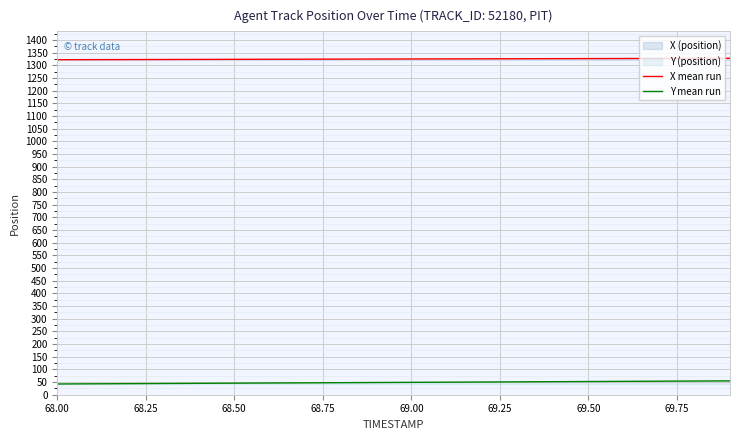

Reading left to right, transcribe all the data shown in this chart.

X mean run: 1322.5	1322.8	1323.1	1323.4	1323.7	1324.0	1324.3	1324.6	1324.9	1325.2	1325.5	1325.8	1326.0	1326.3	1326.7	1326.9	1327.2	1327.5	1327.8	1328.1
Y mean run: 42.4	43.0	43.7	44.3	45.0	45.6	46.3	46.9	47.6	48.2	48.9	49.5	50.2	50.8	51.5	52.1	52.8	53.4	54.1	54.7